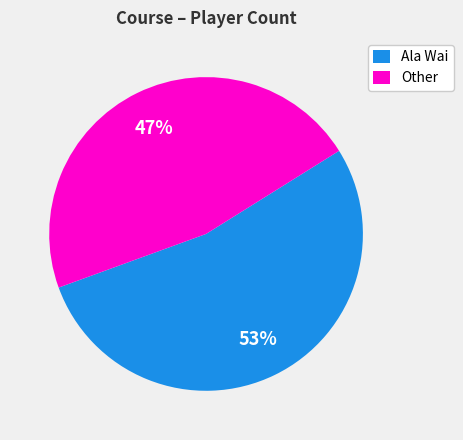

Which category has the biggest portion of the pie?

Ala Wai